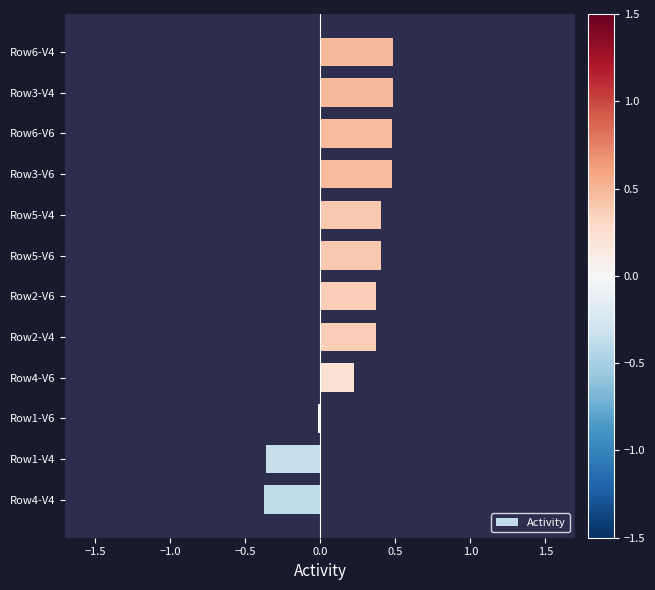

What is the greatest value displayed?

0.5